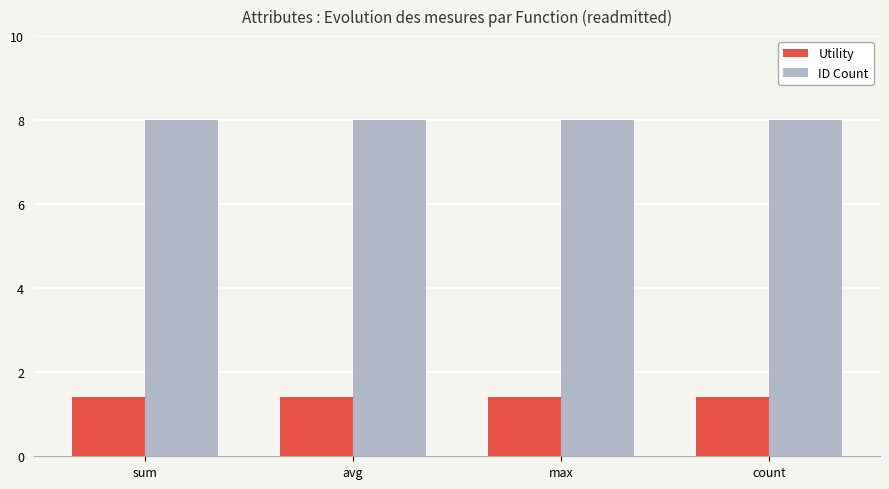

What is the maximum value shown in the chart?

8.0